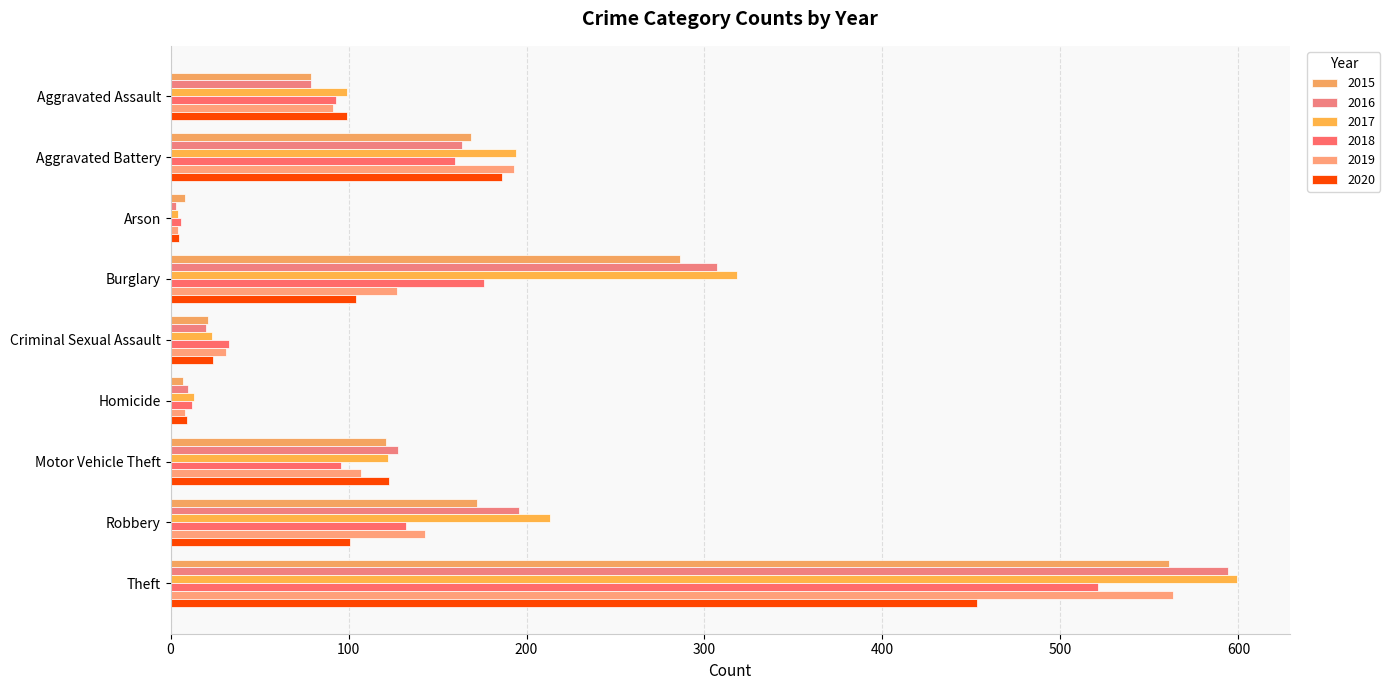

What is the highest value of the 2018 series?

521